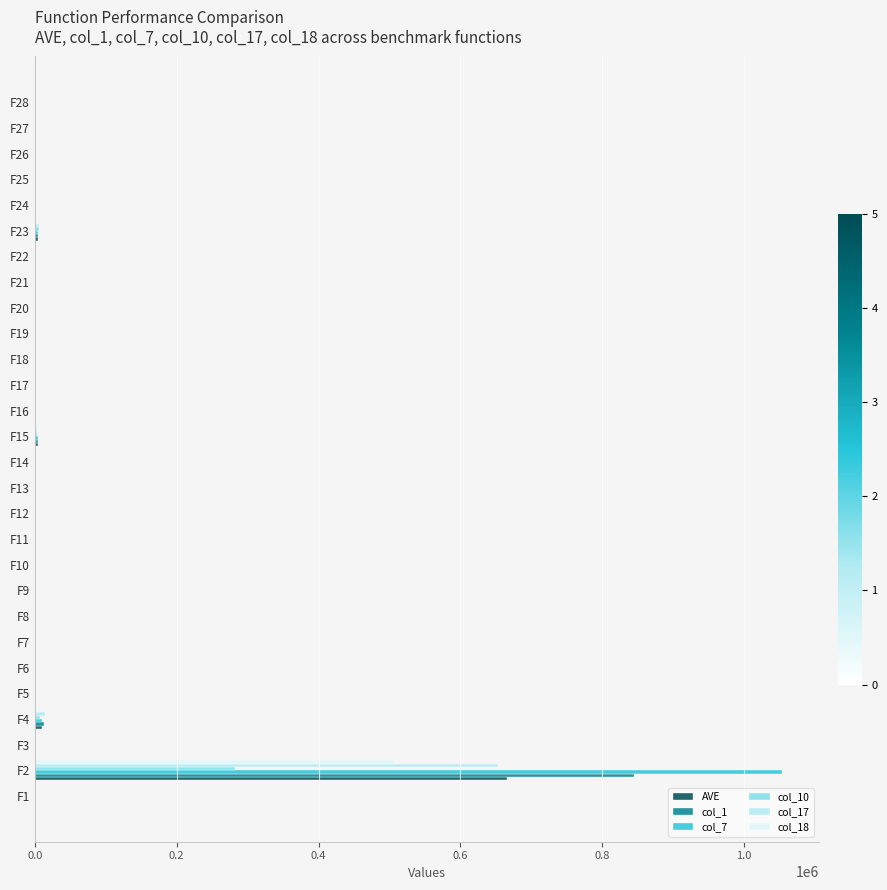

How many distinct data groups are displayed?

6